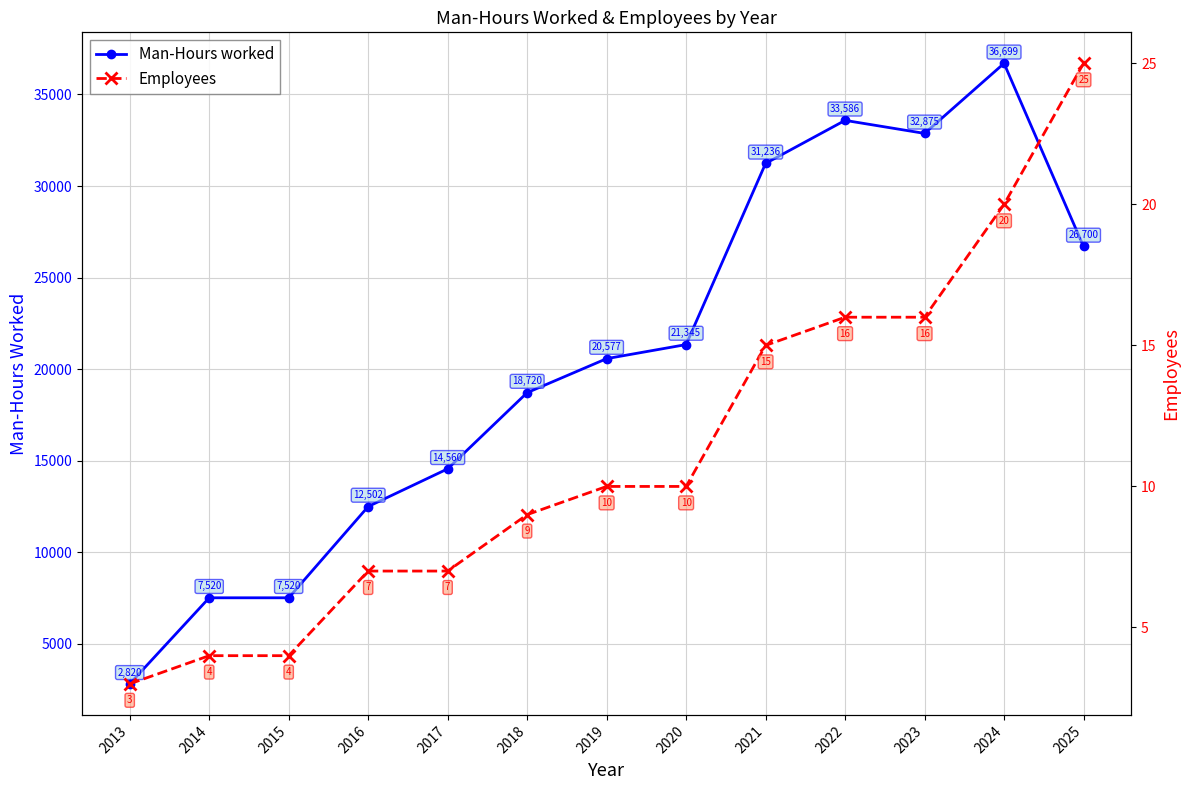

What is the difference between the maximum and minimum values in the Man-Hours worked series?

33879